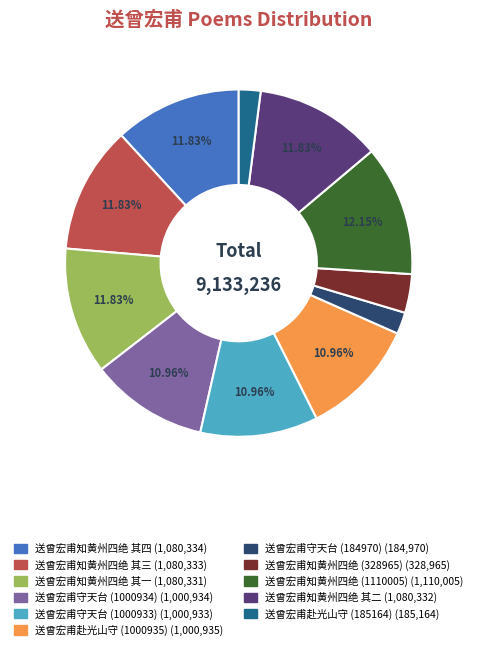

How many slices are in this pie chart?

11